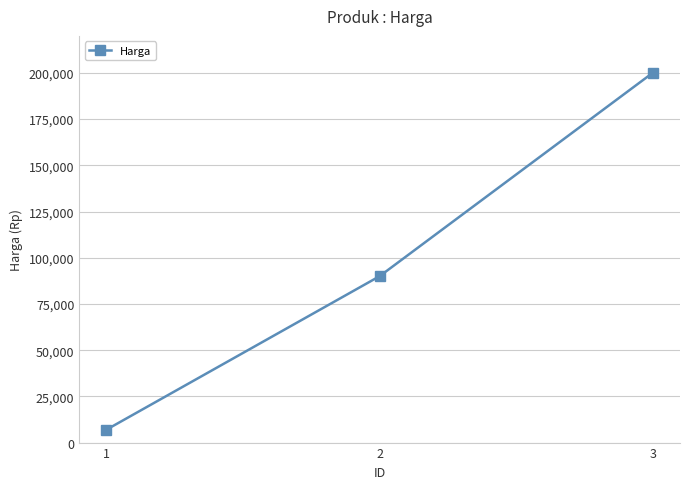

What is the approximate value at 2, to the nearest 50?

90000